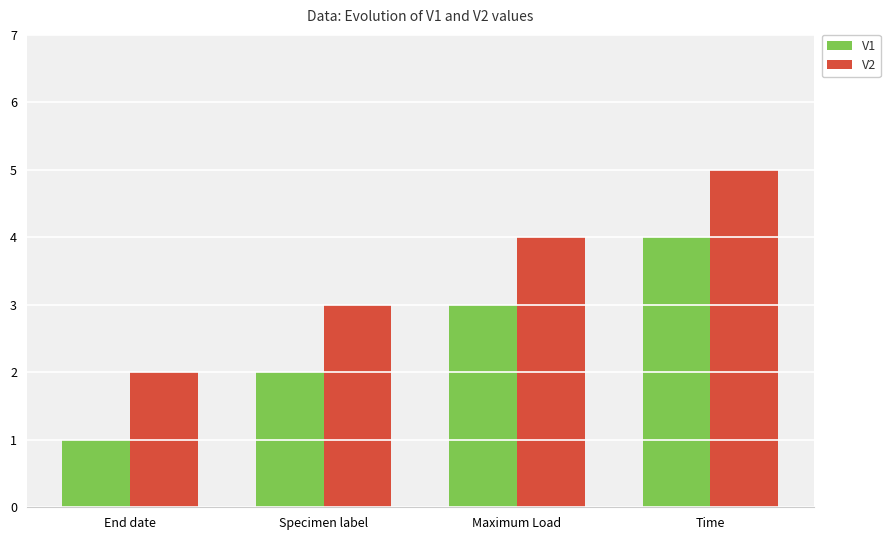

Which category has the highest value in the V2 series?

Time